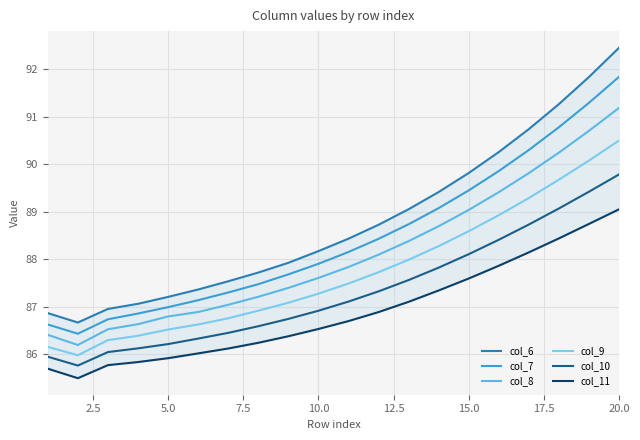

What is the maximum value for col_9?

90.5